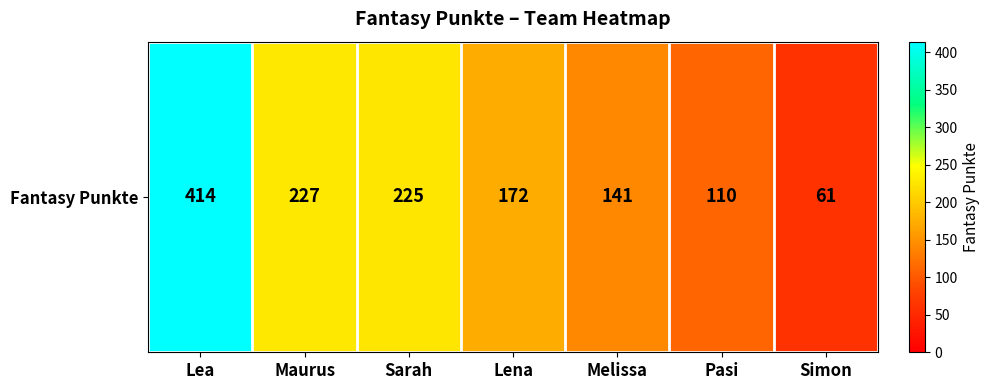

List the labels in order of value, largest first.

Lea, Maurus, Sarah, Lena, Melissa, Pasi, Simon